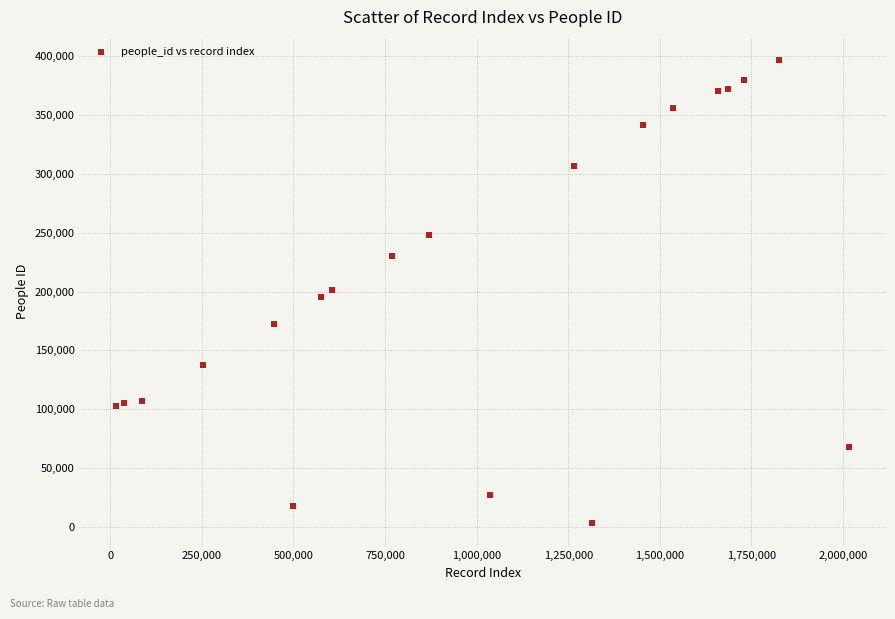

What is the range of Y values (max minus min)?

393350